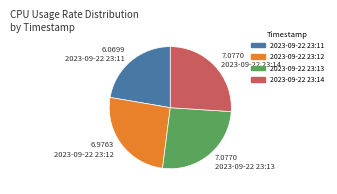

How many segments does this pie chart have?

4